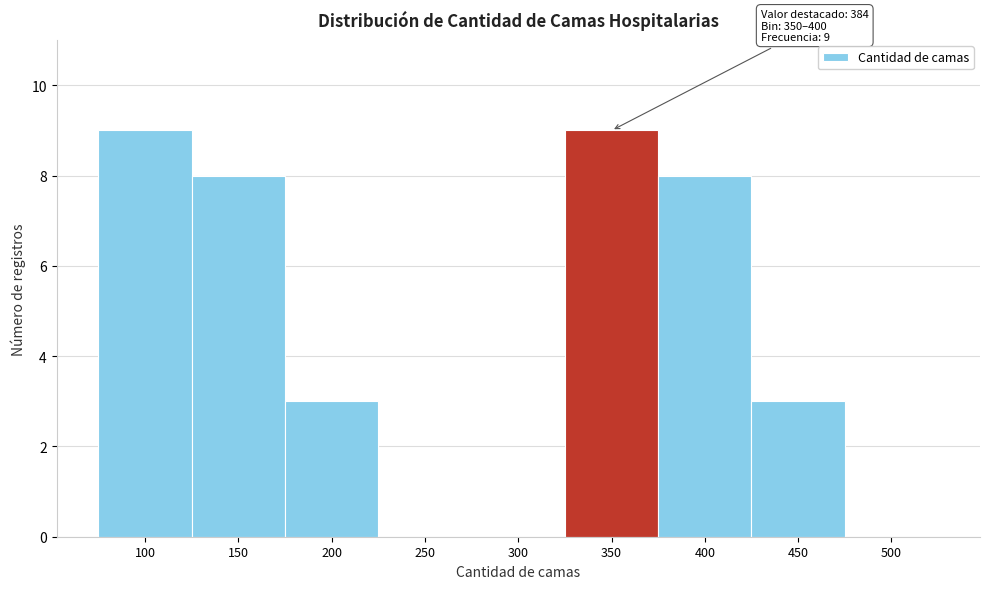

Reading left to right, list all the values displayed in this chart.

100=9	150=8	200=3	250=0	300=0	350=9	400=8	450=3	500=0